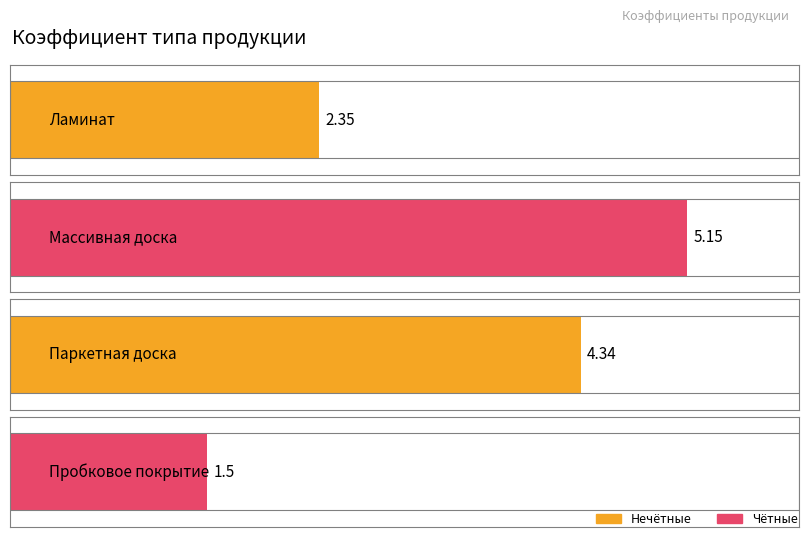

Where does the data first go above 4?

Массивная доска